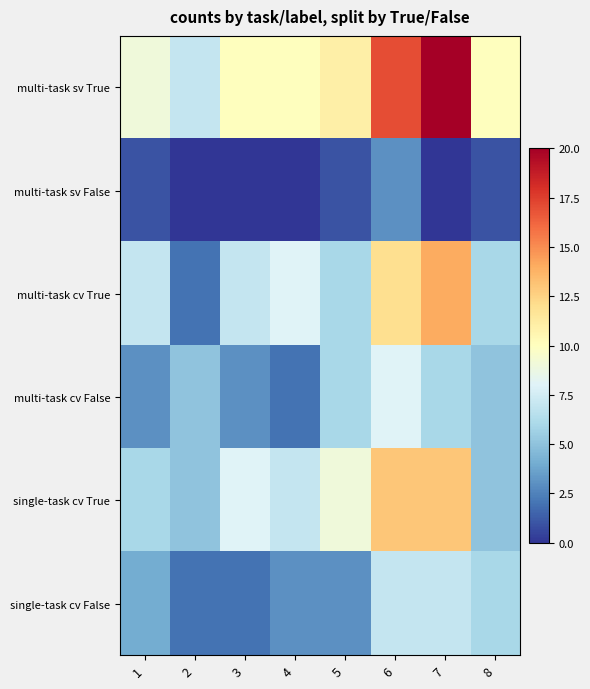

Reading left to right, transcribe all the data shown in this chart.

multi-task sv True: 1=9	2=7	3=10	4=10	5=11	6=17	7=20	8=10
multi-task sv False: 1=1	2=0	3=0	4=0	5=1	6=3	7=0	8=1
multi-task cv True: 1=7	2=2	3=7	4=8	5=6	6=12	7=14	8=6
multi-task cv False: 1=3	2=5	3=3	4=2	5=6	6=8	7=6	8=5
single-task cv True: 1=6	2=5	3=8	4=7	5=9	6=13	7=13	8=5
single-task cv False: 1=4	2=2	3=2	4=3	5=3	6=7	7=7	8=6